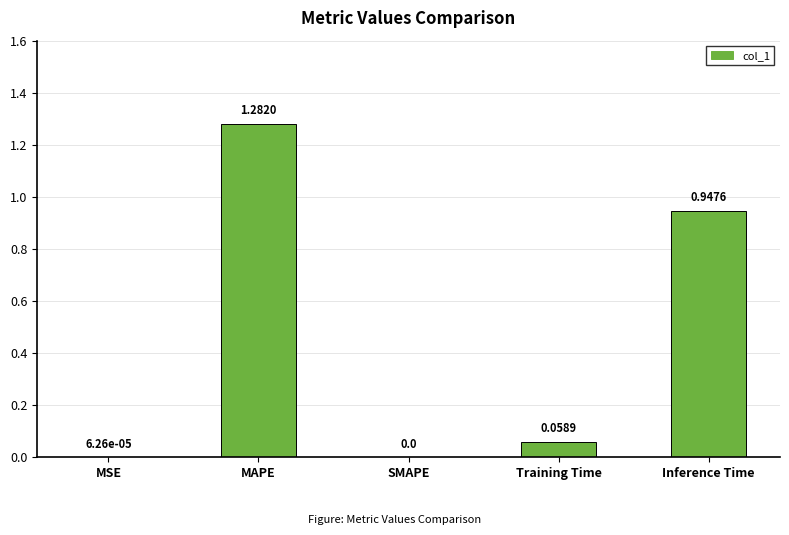

The chart shows a value of 0.0 at Training Time. True or false?

False